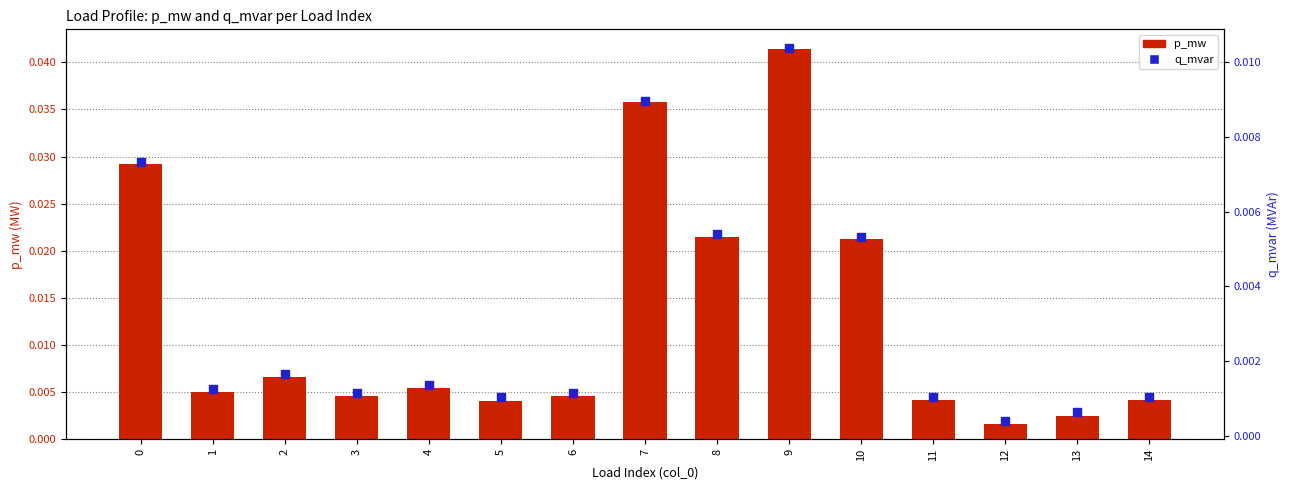

What are all the series names shown in the legend?

p_mw, q_mvar